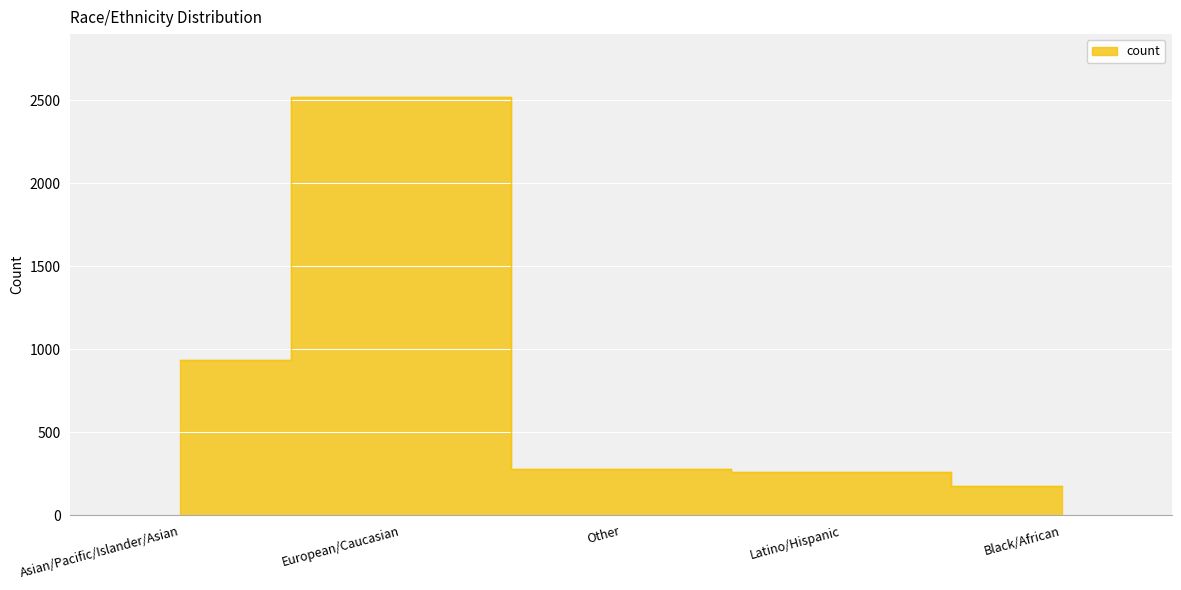

What is the label of the 3rd point from the right?

Other